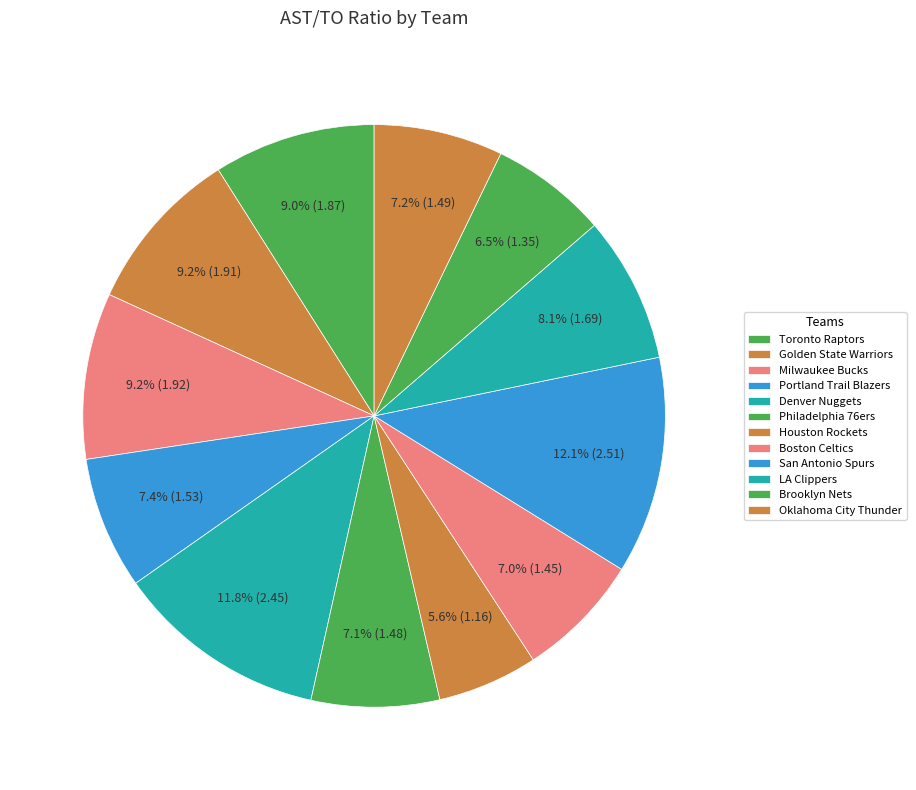

The Denver Nuggets slice represents 12% of the pie. True or false?

True